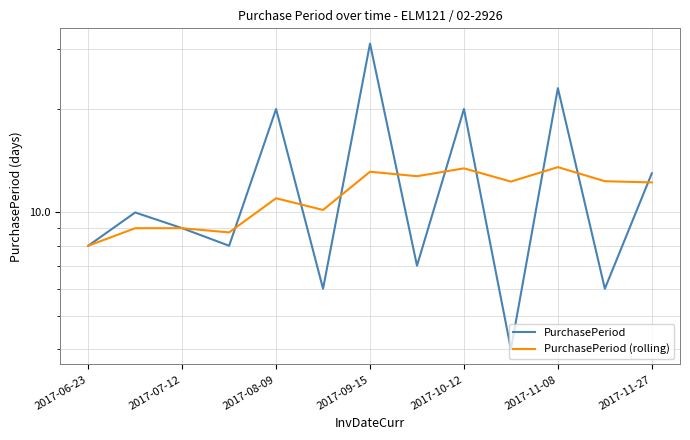

List the series in order of their peak value, highest first.

PurchasePeriod, PurchasePeriod (rolling)